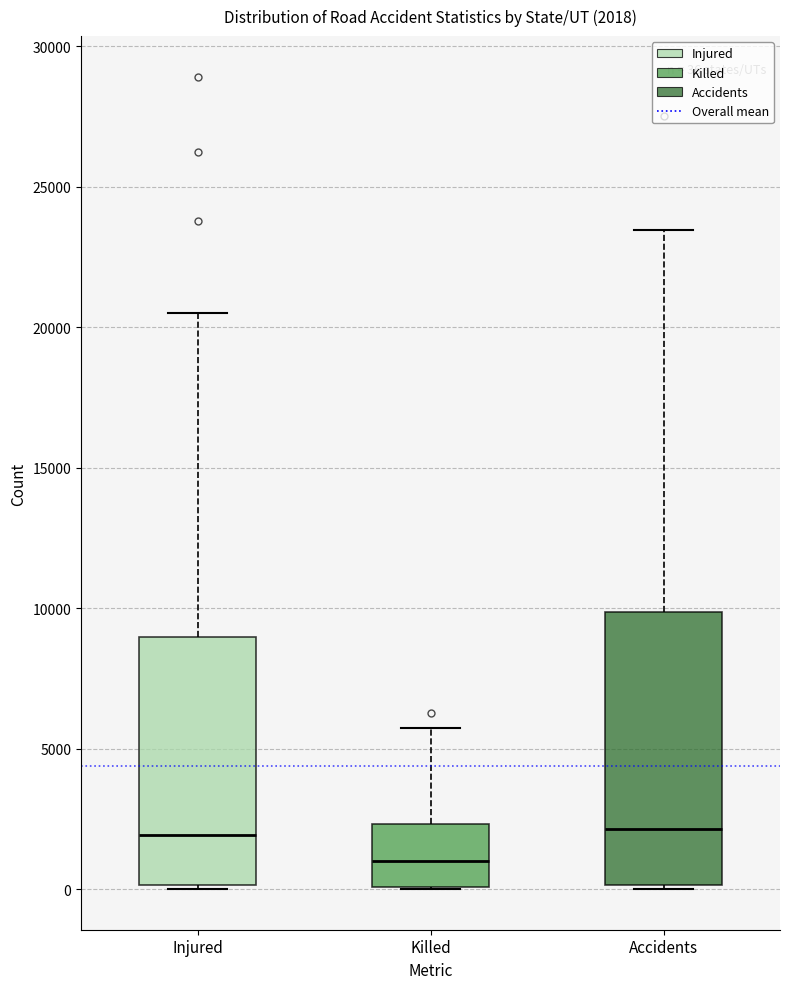

Comparing the boxes themselves (not the whiskers), which one is the tallest?

Accidents